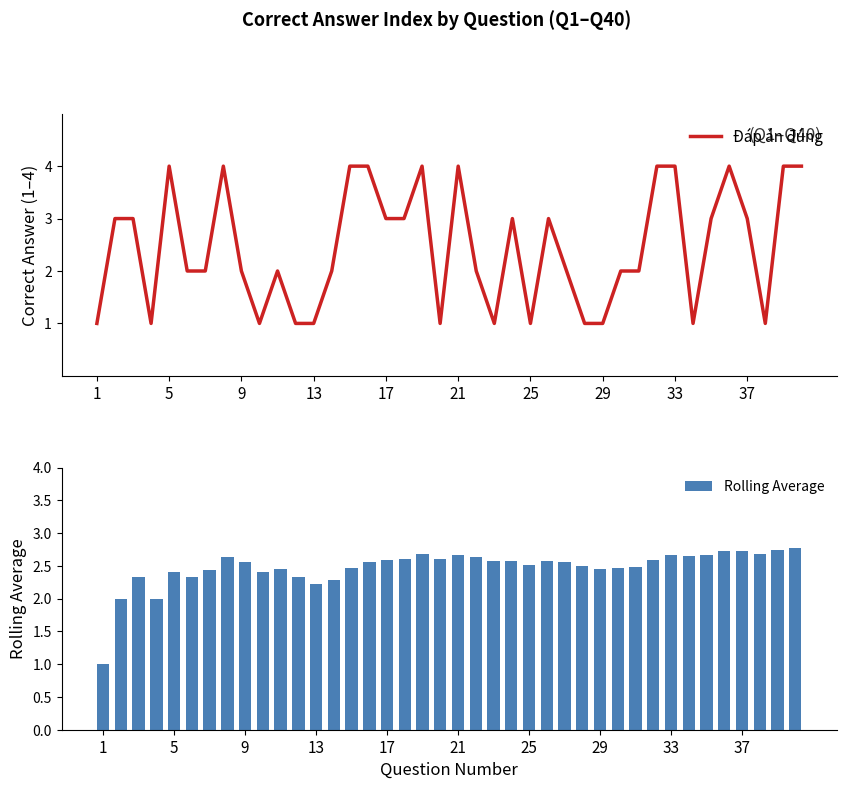

Between 15 and 31, which series saw the biggest shift?

Rolling Average